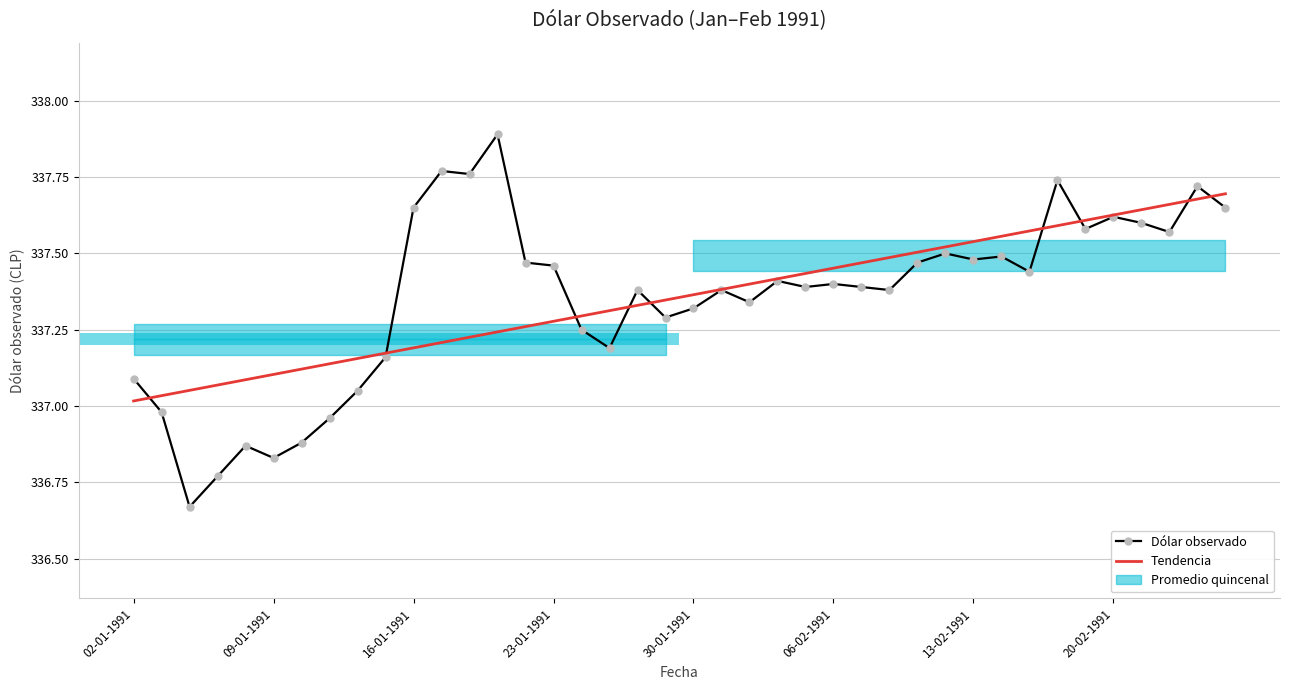

Reading right to left, transcribe all the data shown in this chart.

Dólar observado: 337.6	337.7	337.6	337.6	337.6	337.6	337.7	337.4	337.5	337.5	337.5	337.5	337.4	337.4	337.4	337.4	337.4	337.3	337.4	337.3	337.3	337.4	337.2	337.2	337.5	337.5	337.9	337.8	337.8	337.6	337.2	337.1	337.0	336.9	336.8	336.9	336.8	336.7	337.0	337.1
Tendencia: 337.7	337.7	337.7	337.6	337.6	337.6	337.6	337.6	337.6	337.5	337.5	337.5	337.5	337.5	337.5	337.4	337.4	337.4	337.4	337.4	337.3	337.3	337.3	337.3	337.3	337.3	337.2	337.2	337.2	337.2	337.2	337.2	337.1	337.1	337.1	337.1	337.1	337.1	337.0	337.0